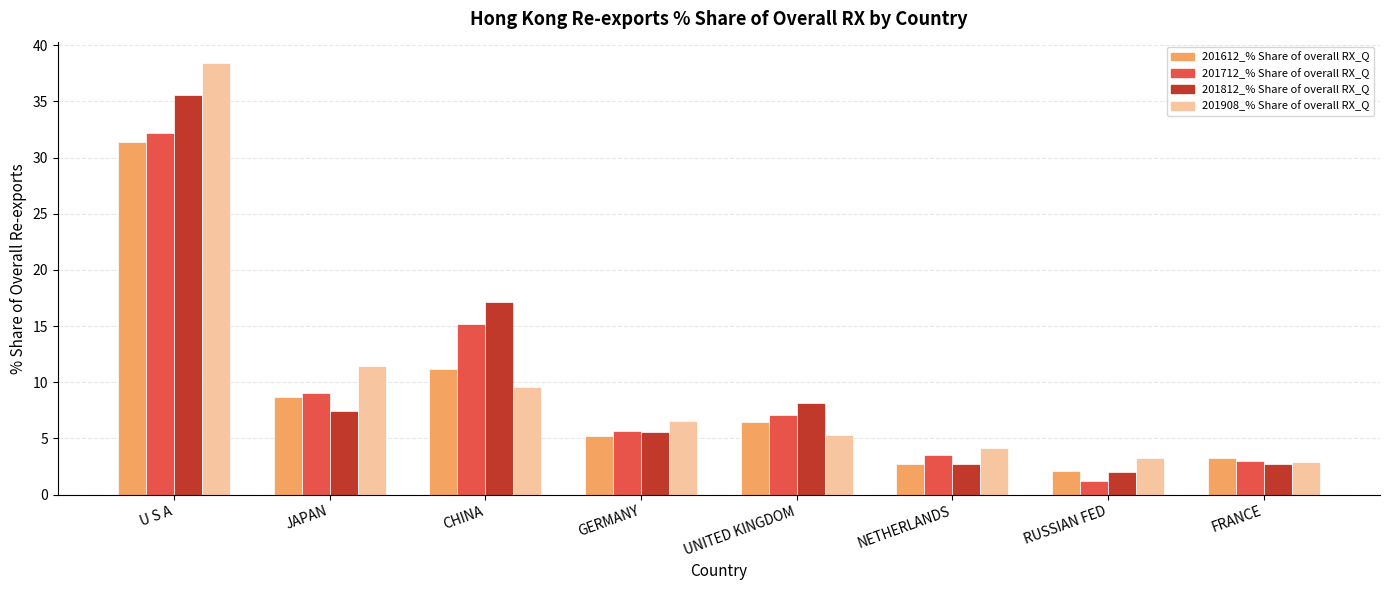

The 201712_% Share of overall RX_Q series shows 47.8 at U S A. True or false?

False